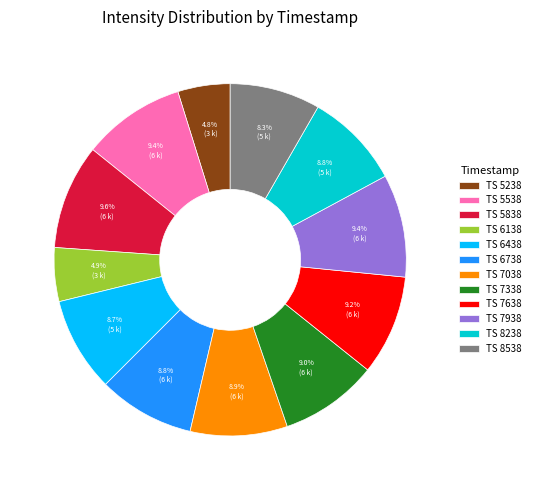

How many segments does this pie chart have?

12